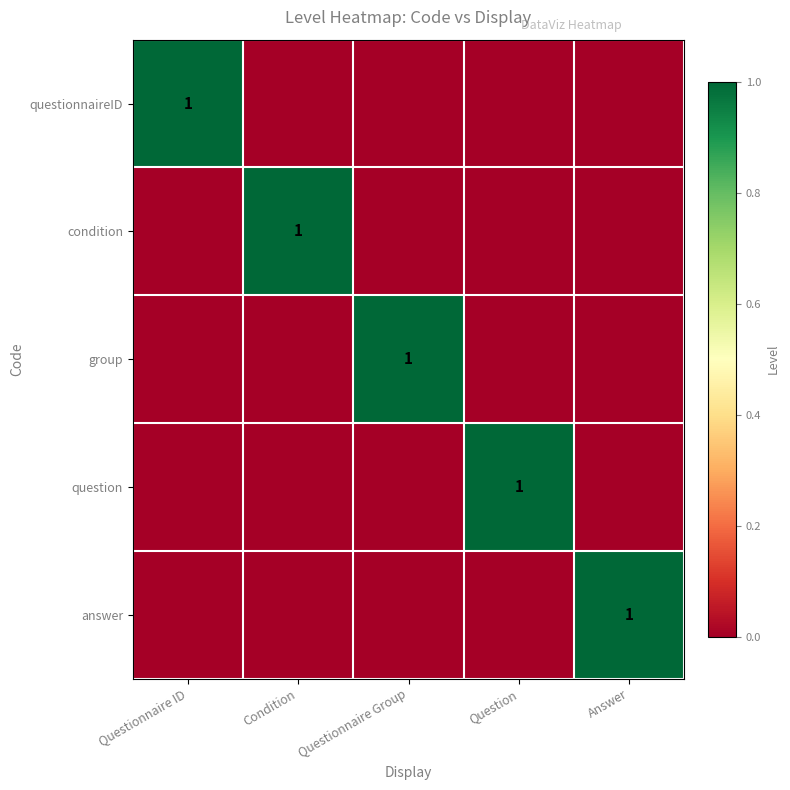

The question series shows 1 at Question. True or false?

True